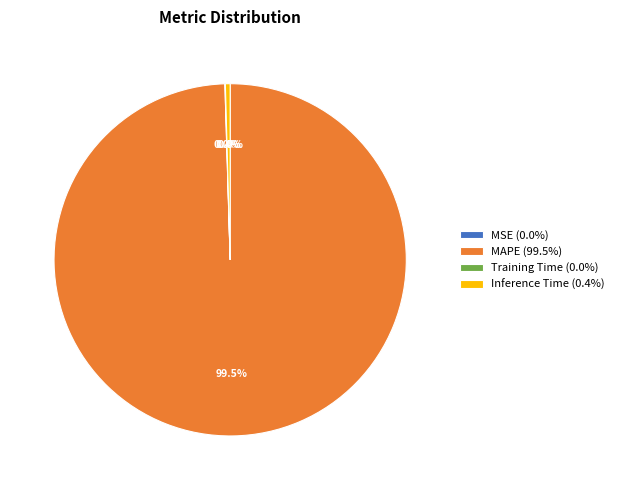

What is the total percentage of Inference Time (0.4%) and MAPE (99.5%)?

100.0%